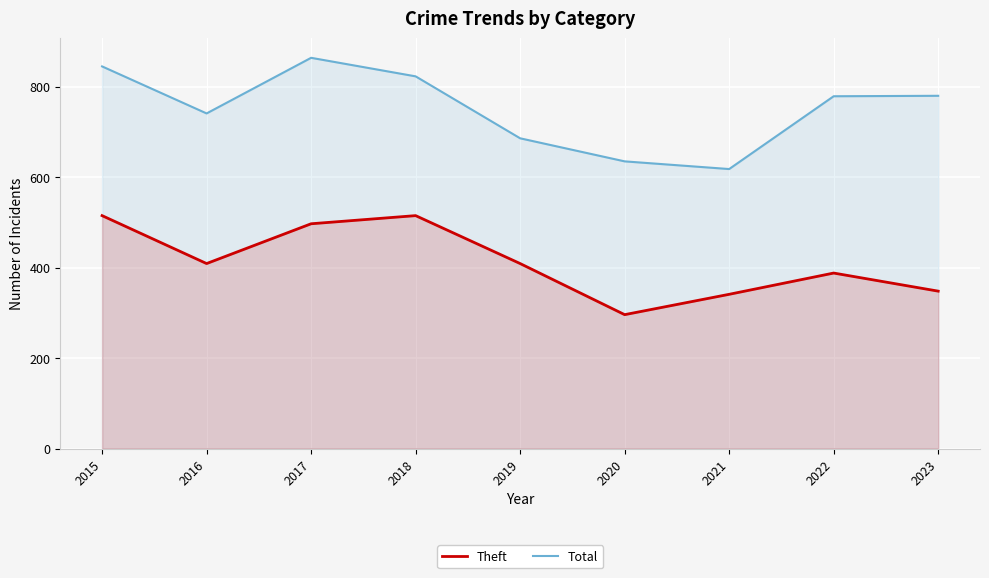

At which label is Total closest to 741?

2016